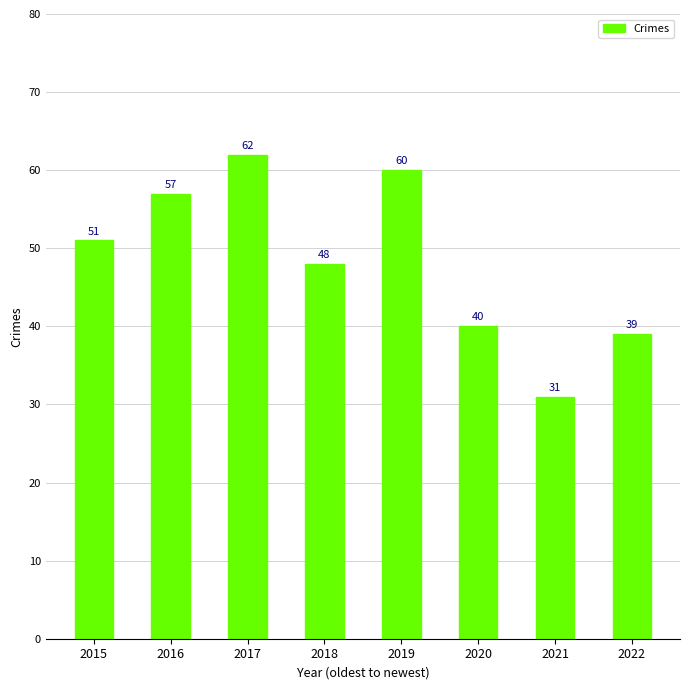

What is the ratio of the value at 2015 to the value at 2017?

0.8